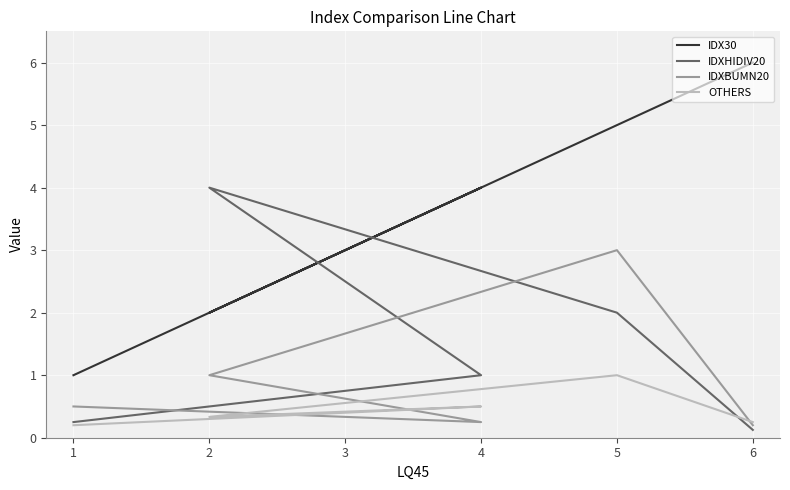

Reading left to right, what are all the values shown in this chart?

IDX30: 1=1.0	2=2.0	4=4.0	5=5.0	6=6.0
IDXHIDIV20: 1=0.2	2=4.0	4=1.0	5=2.0	6=0.1
IDXBUMN20: 1=0.5	2=1.0	4=0.2	5=3.0	6=0.2
OTHERS: 1=0.2	2=0.3	4=0.5	5=1.0	6=0.2